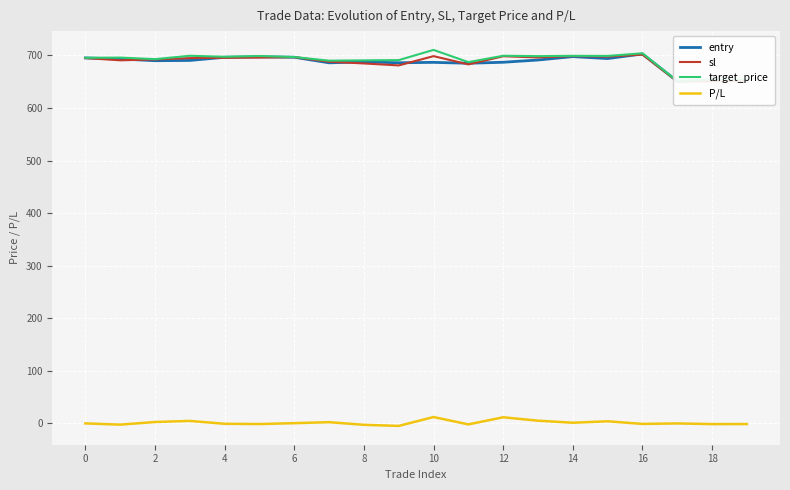

The sl series shows 697.8 at 15. True or false?

True